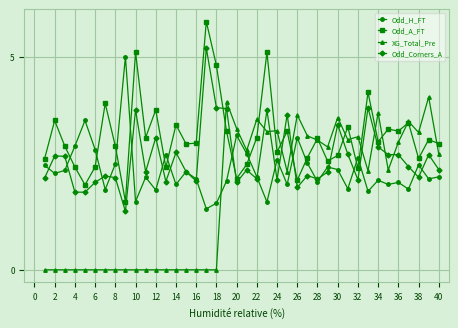

True or false: Odd_H_FT has more than 0 interior local peaks.

True